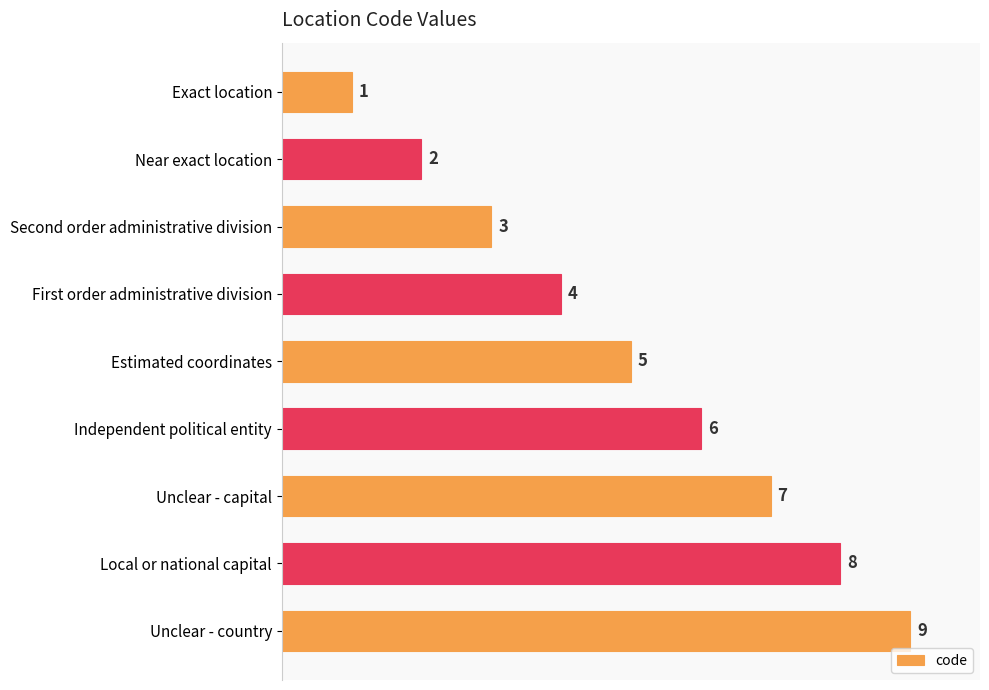

Count the number of data series in this chart.

1